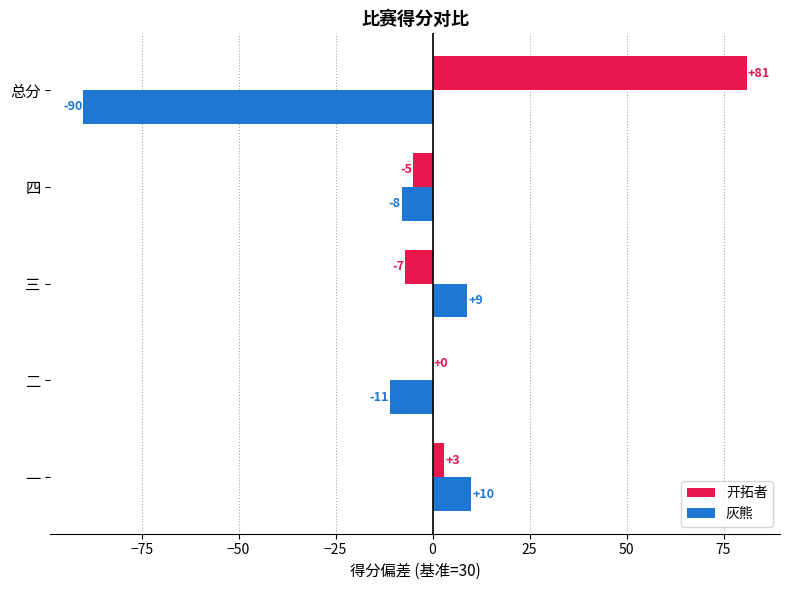

Where is 开拓者 nearest to the value 37?

一